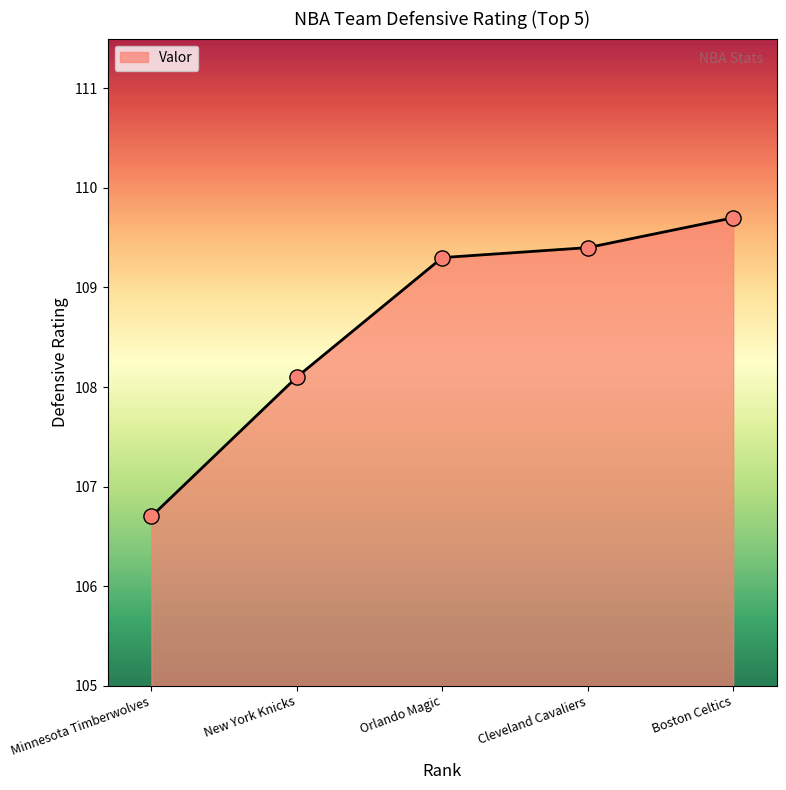

Which has a higher value, Boston Celtics or Orlando Magic?

Boston Celtics